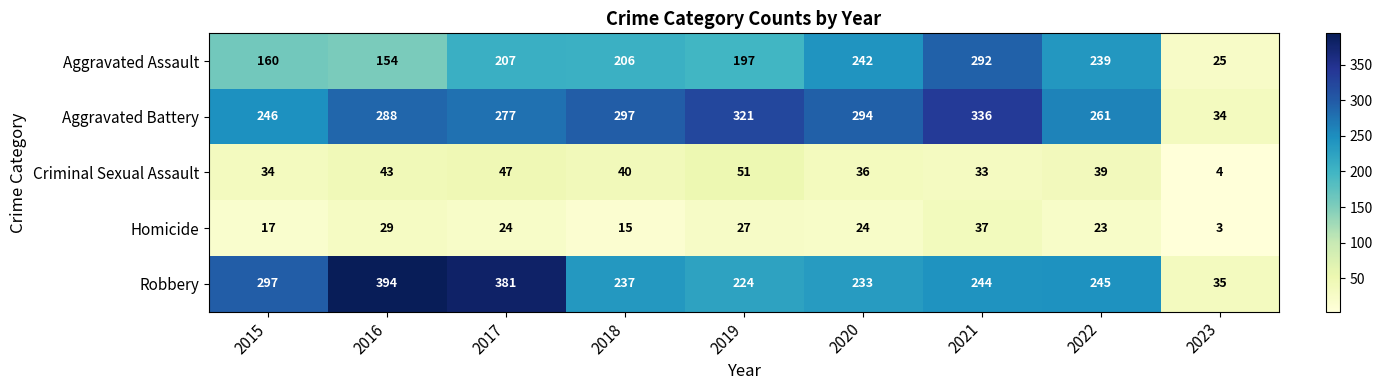

At which label is Aggravated Battery closest to 185?

2015